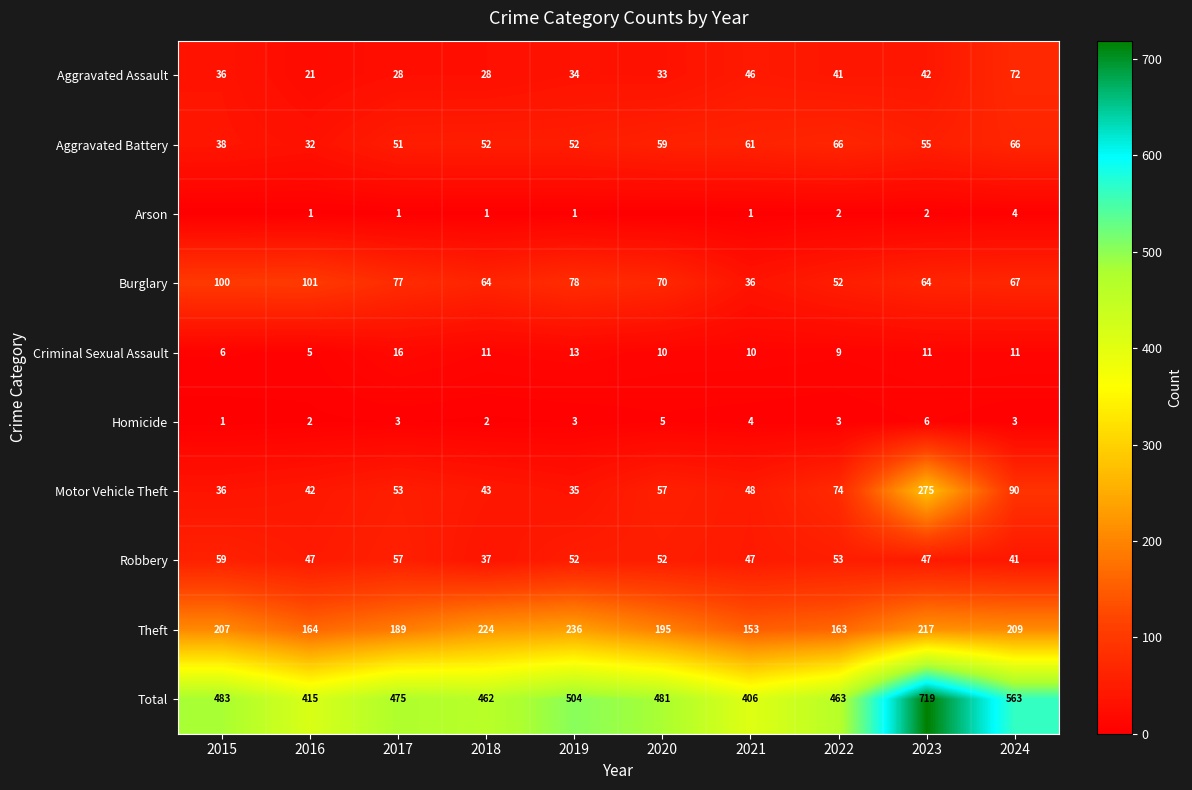

How many data points does each series have?

10